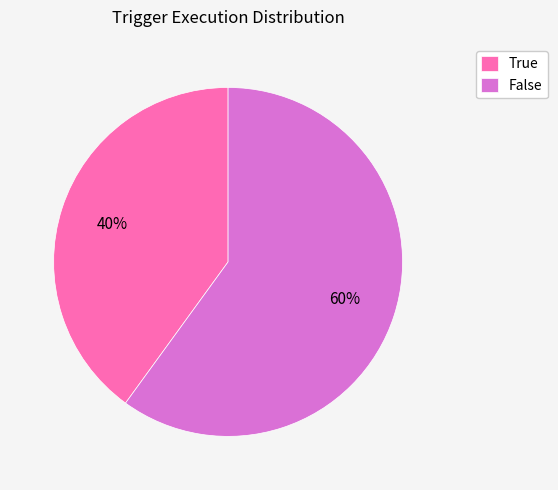

To the nearest percent, what is the difference between the False and True slice percentages?

20%